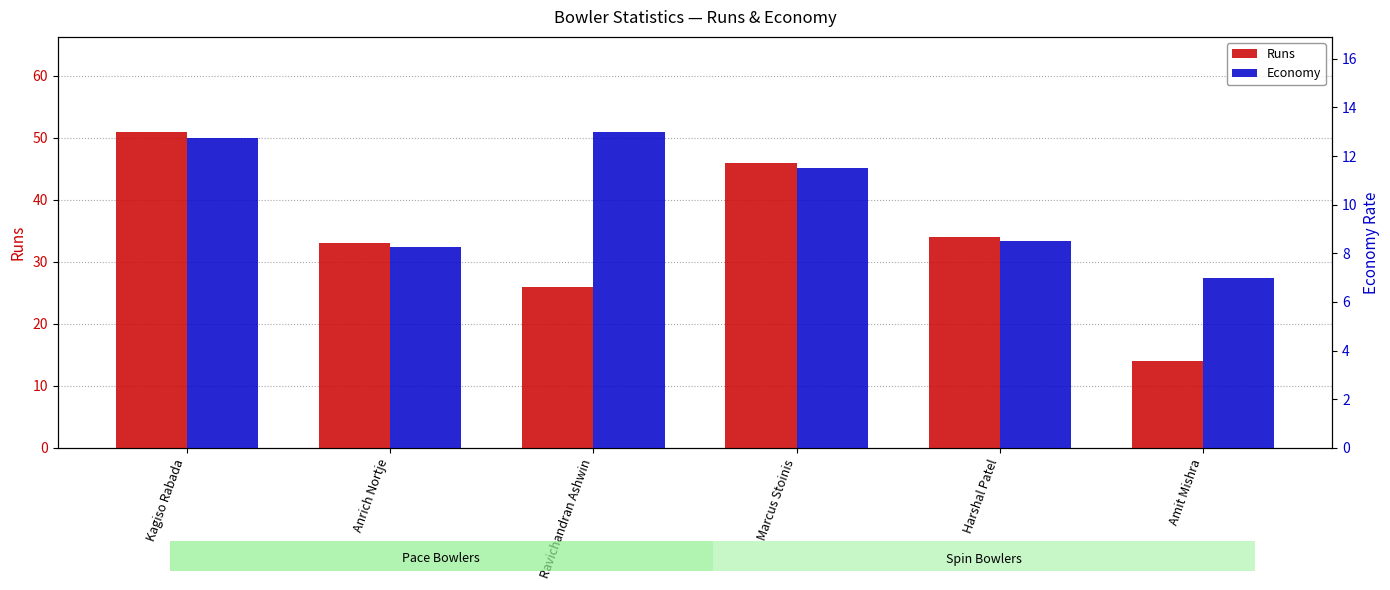

Which has a higher value, Marcus Stoinis or Amit Mishra?

Marcus Stoinis